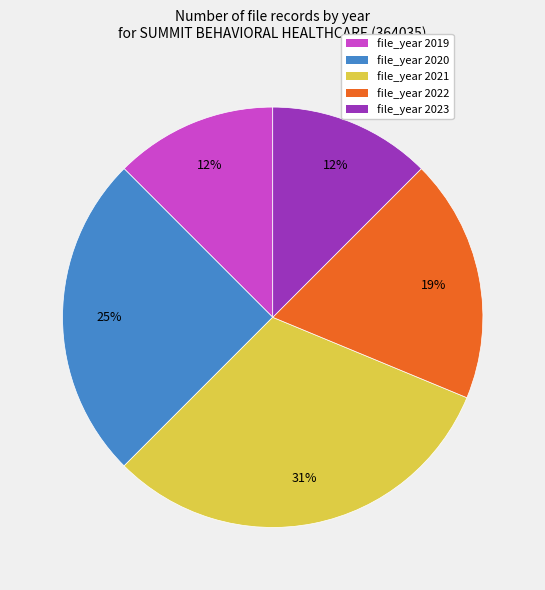

To the nearest percent, what is the average slice percentage?

20%